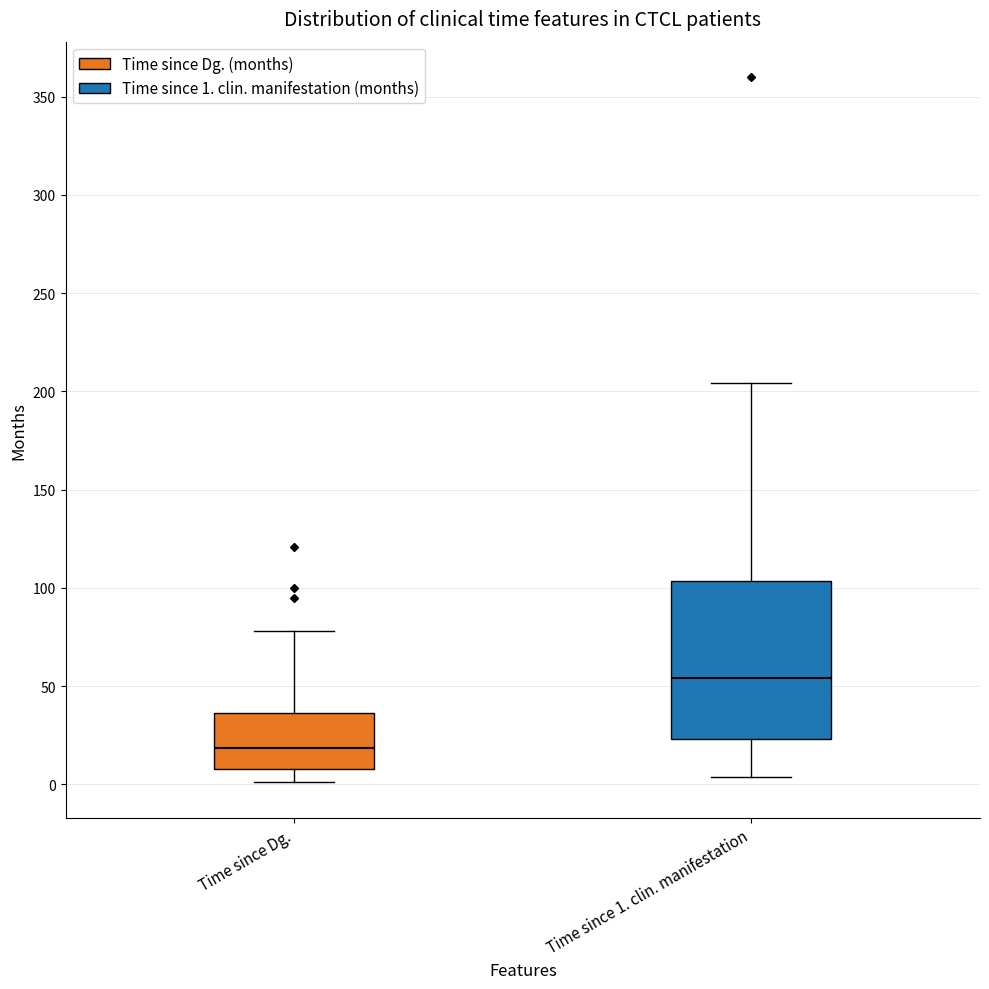

Reading left to right, read every box against the y-axis: the position of its median line, the range the box covers, and the ends of its whiskers. The values are not printed on the chart, so give them approximately, as read against the axis.

Time since Dg.: median 20, box 10 to 35, whiskers 0 to 80
Time since 1. clin. manifestation: median 55, box 25 to 105, whiskers 5 to 205